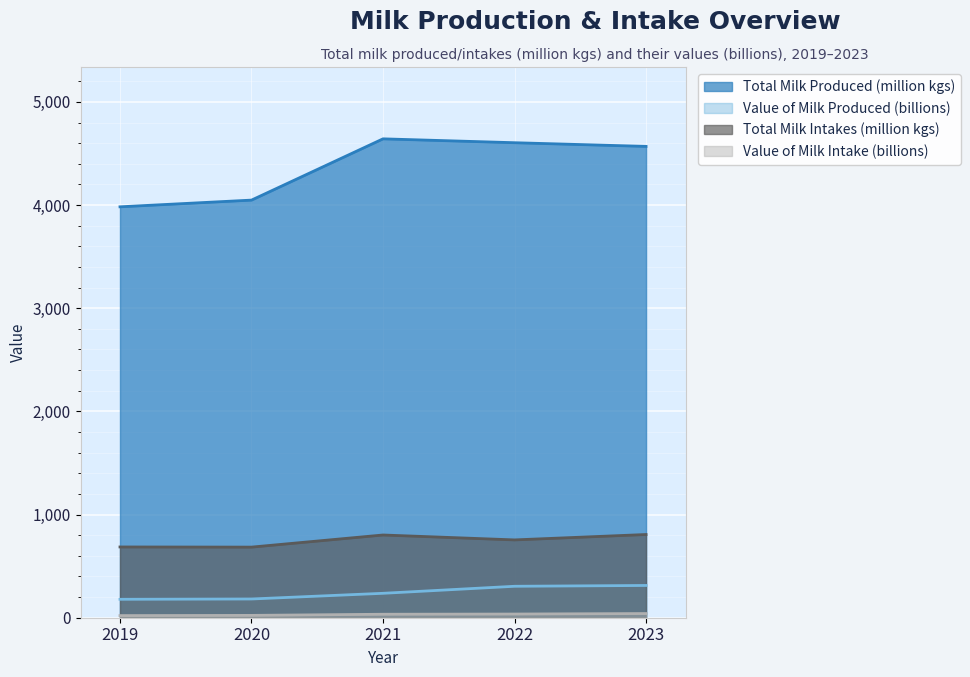

List the series in order of their peak value, lowest first.

Value of Milk Intake (billions), Value of Milk Produced (billions), Total Milk Intakes (million kgs), Total Milk Produced (million kgs)